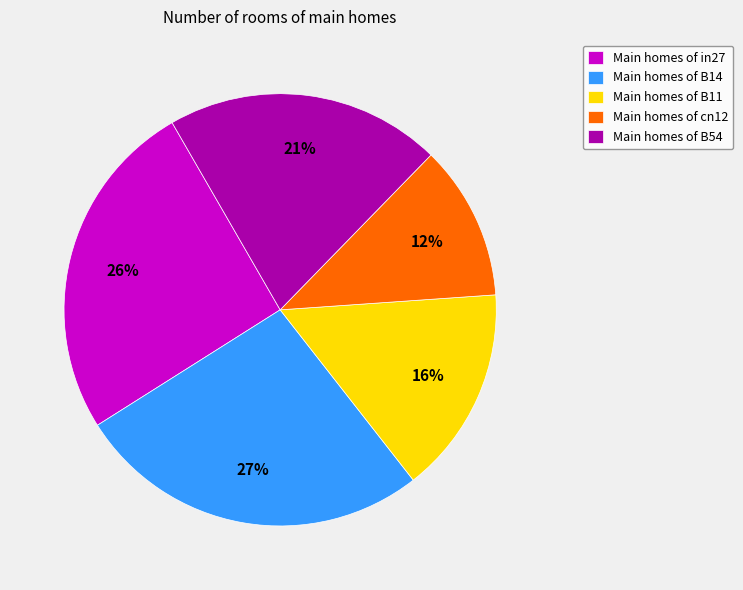

What percentage is the Main homes of B54 slice, to the nearest percent?

21%